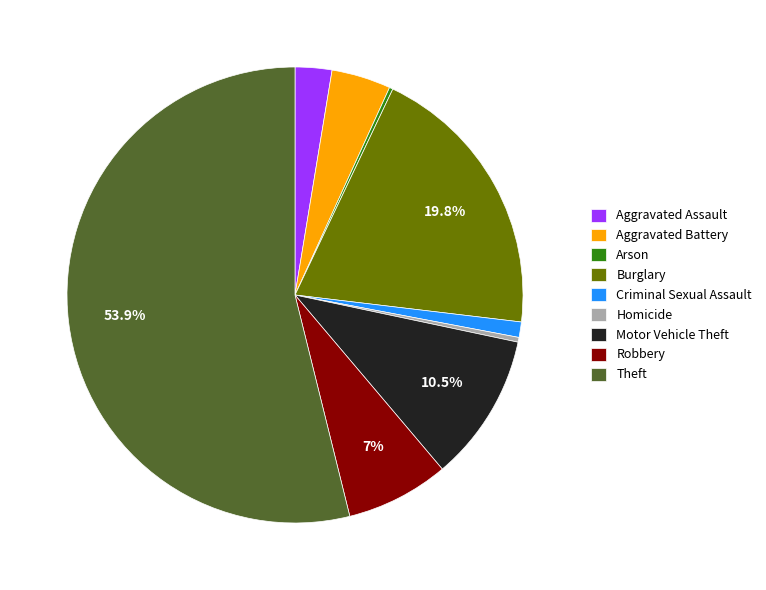

What is the ratio of the value at Motor Vehicle Theft to the value at Robbery?

1.4